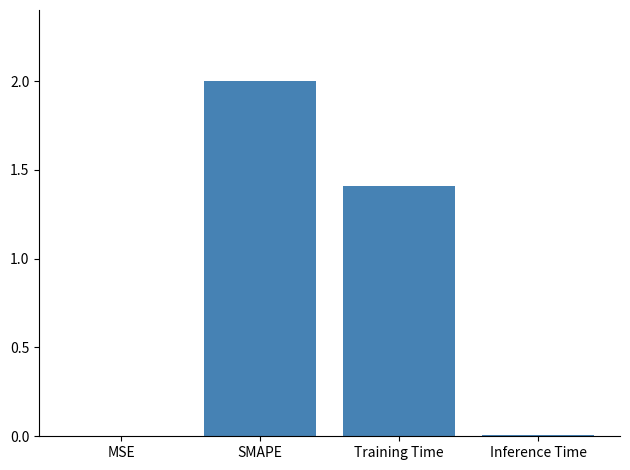

What is the greatest value displayed?

2.0